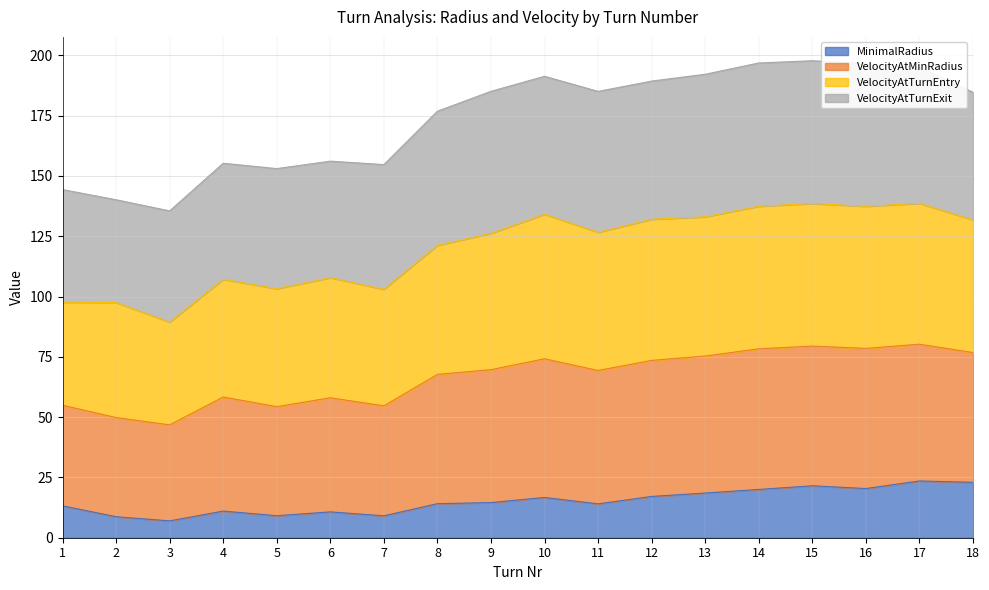

What is the smallest value displayed?

7.0